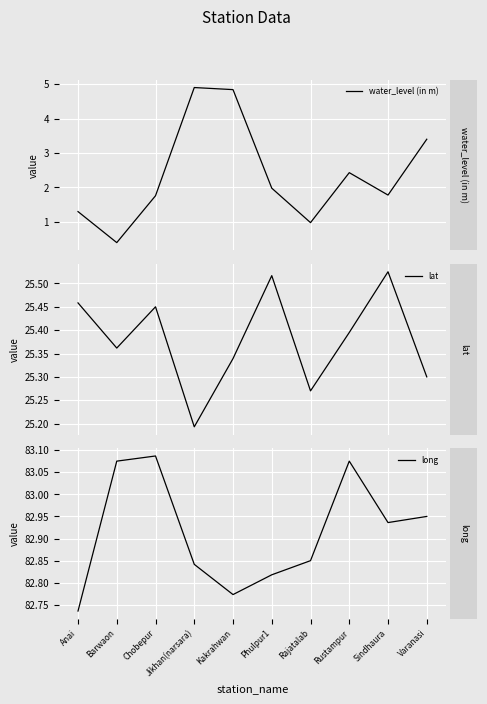

At which label is long closest to 82?

Anai